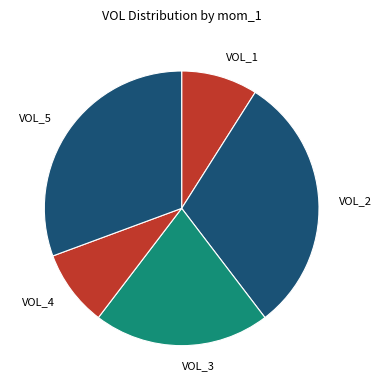

Does VOL_1 represent more than half of the total?

No